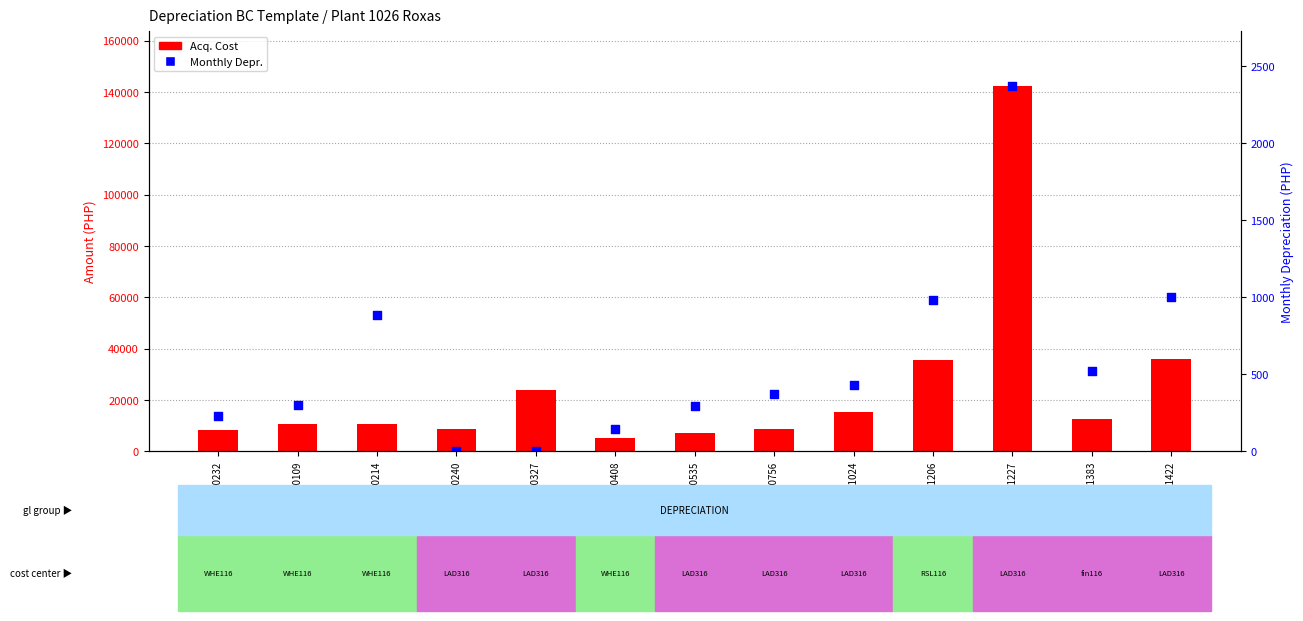

Is the value of Acq. Cost at 410000214 greater than the value of Monthly Depr. at 410000327?

Yes